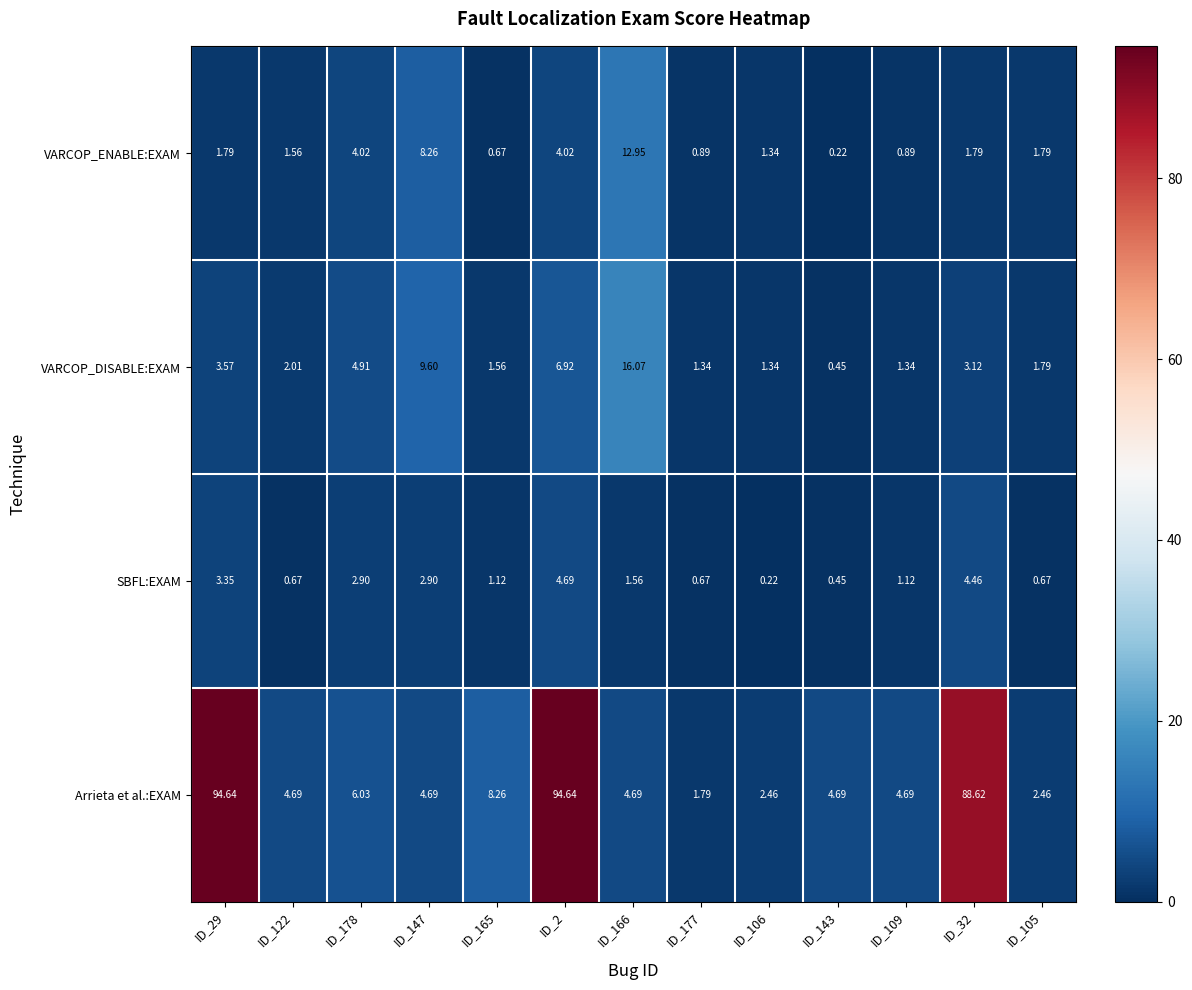

Rank the series by their maximum value, from highest to lowest.

Arrieta et al.:EXAM, VARCOP_DISABLE:EXAM, VARCOP_ENABLE:EXAM, SBFL:EXAM